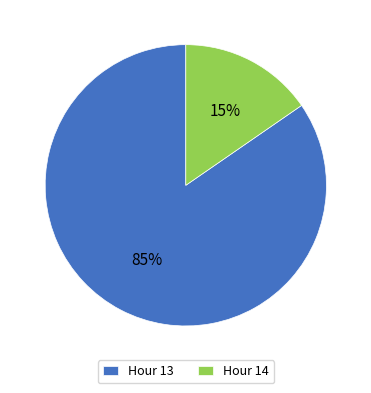

Do Hour 13 and Hour 14 together represent more than half of the pie?

Yes